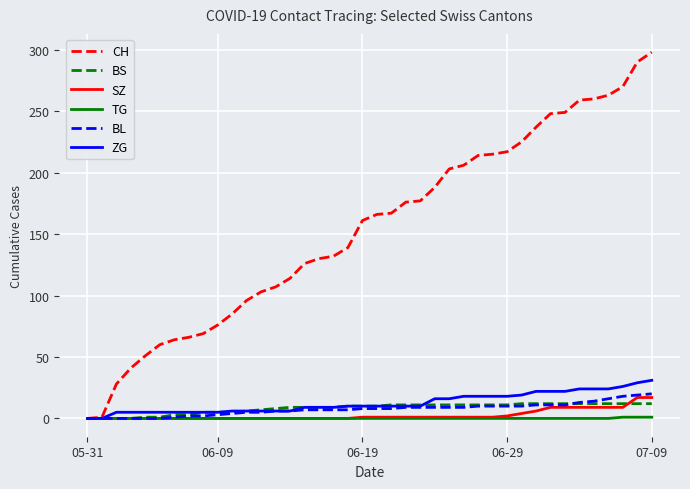

Which series has the widest spread of values?

CH